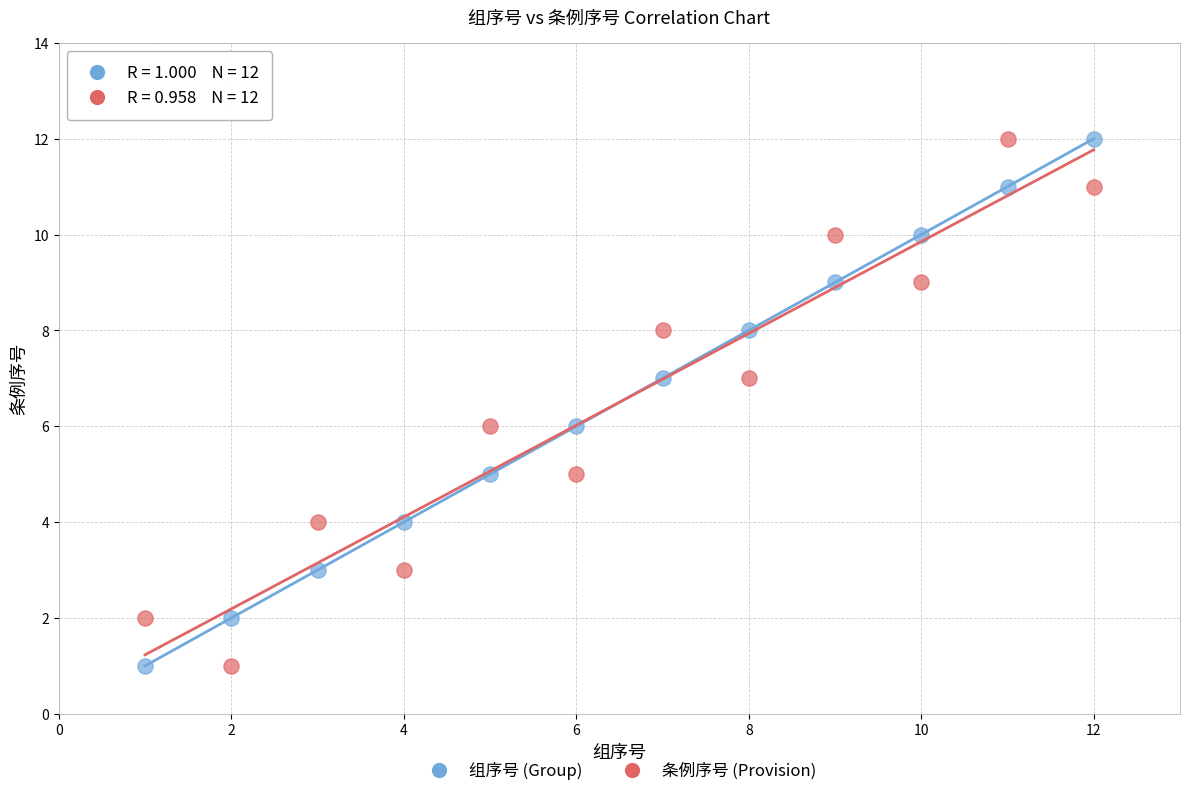

What is the X range (max minus min) for the scatter plot?

11